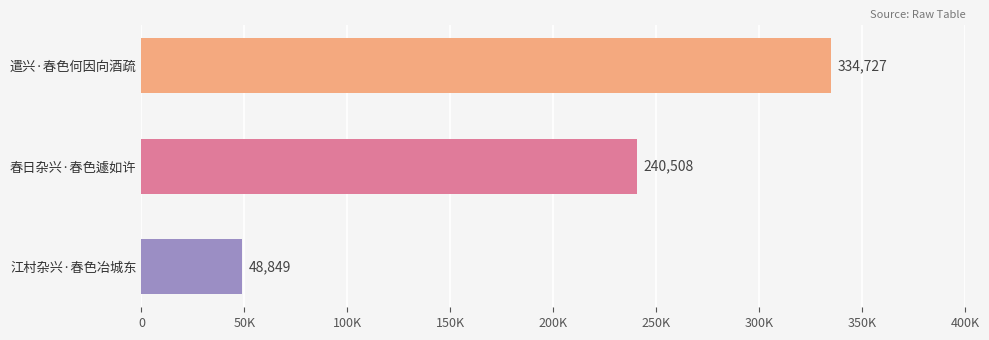

List the labels in order of value, smallest first.

江村杂兴·春色冶城东, 春日杂兴·春色遽如许, 遣兴·春色何因向酒疏